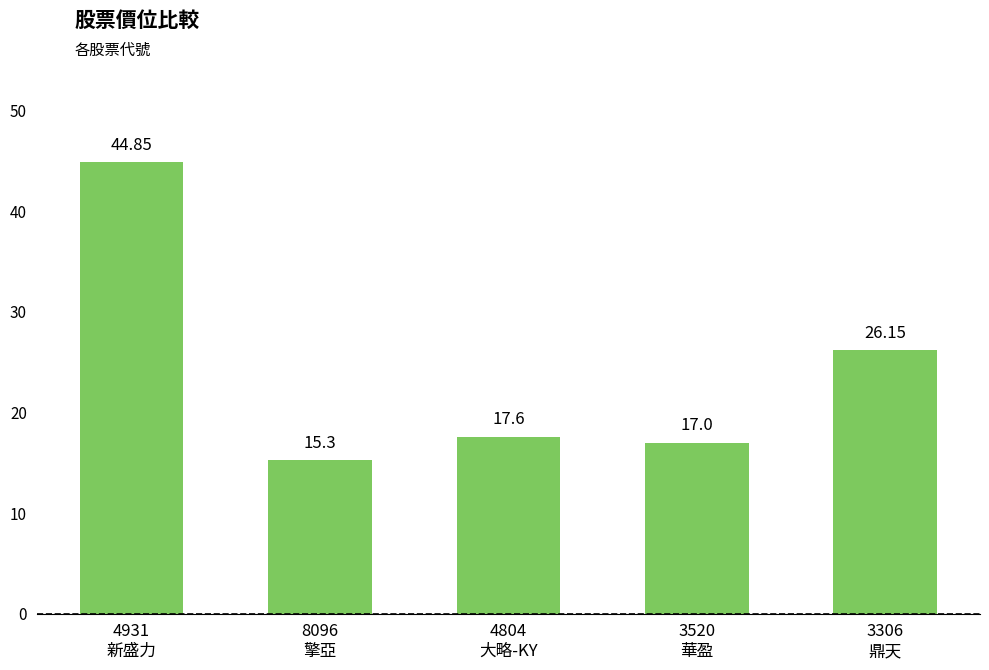

What is the label of the 2nd bar from the left?

8096
擎亞